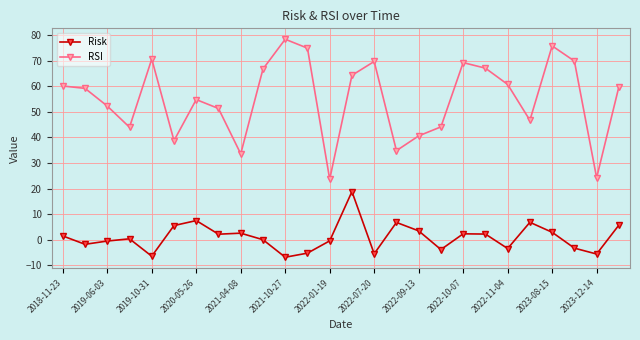

In RSI, how many points are lower than both neighbors (excluding endpoints)?

7